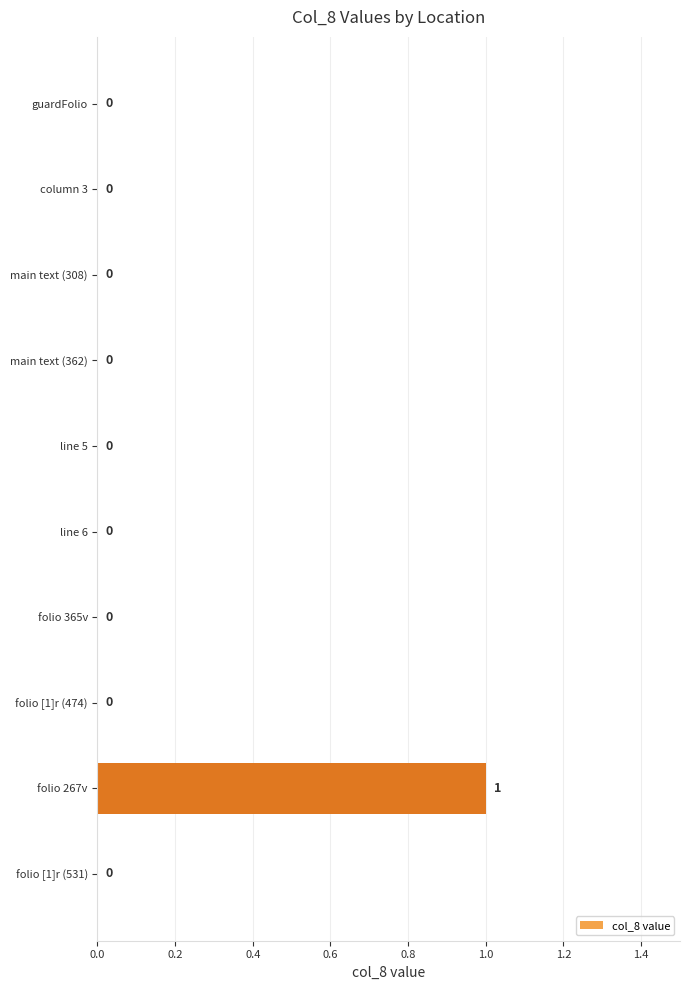

Reading bottom to top, transcribe all the data shown in this chart.

folio [1]r (531)=0	folio 267v=1	folio [1]r (474)=0	folio 365v=0	line 6=0	line 5=0	main text (362)=0	main text (308)=0	column 3=0	guardFolio=0